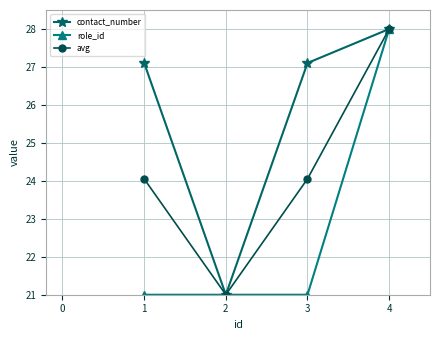

True or false: avg has more than 1 points higher than both neighbors.

False